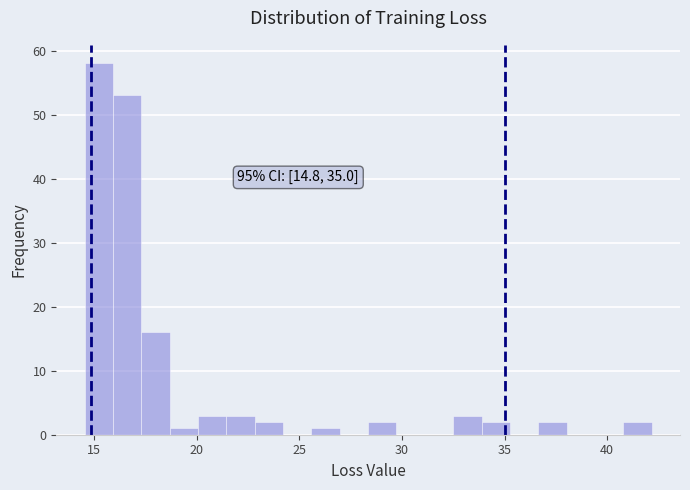

Read against the x-axis, roughly where is the centre of the tallest bar?

15.0